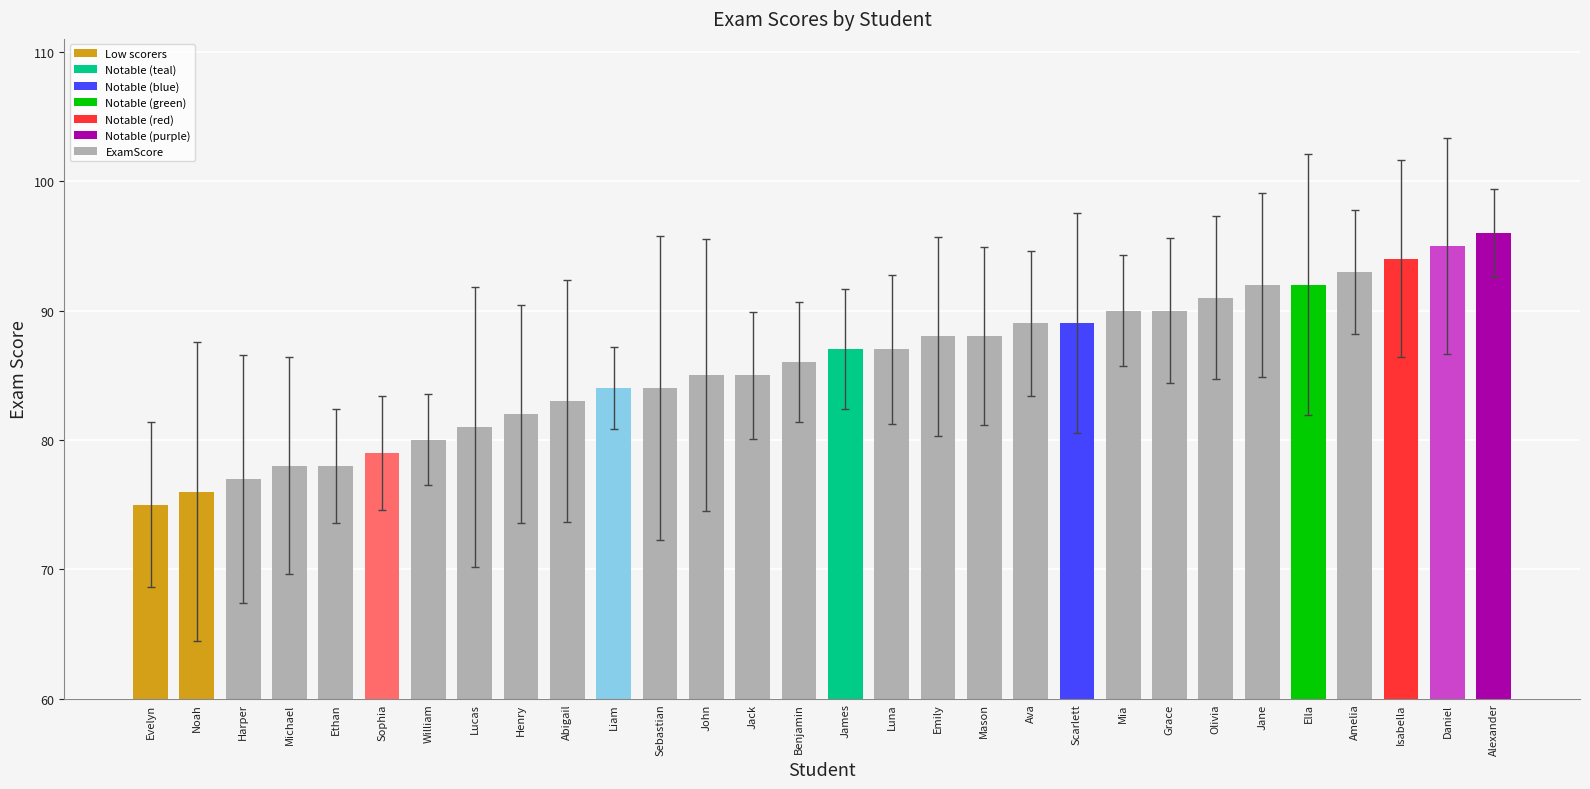

Read the value at Jane.

92